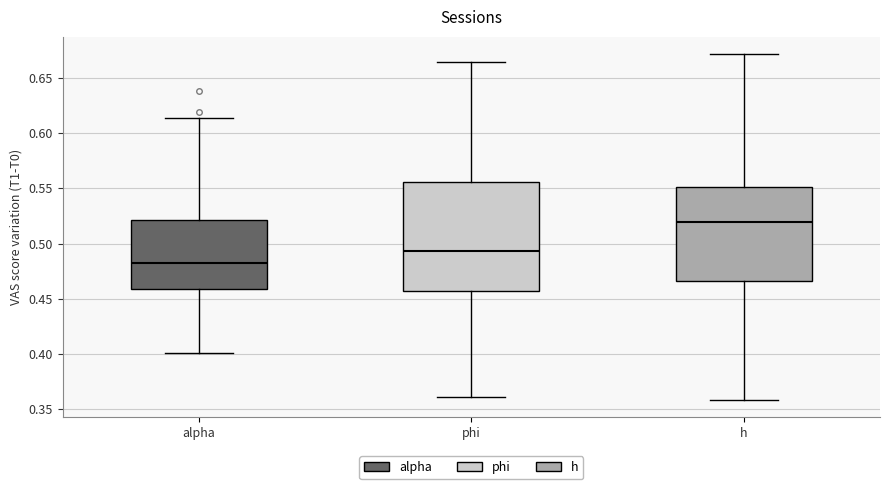

Where is the upper edge of the box for h on the y-axis? The values are not printed on the chart, so give them approximately, as read against the axis.

0.550